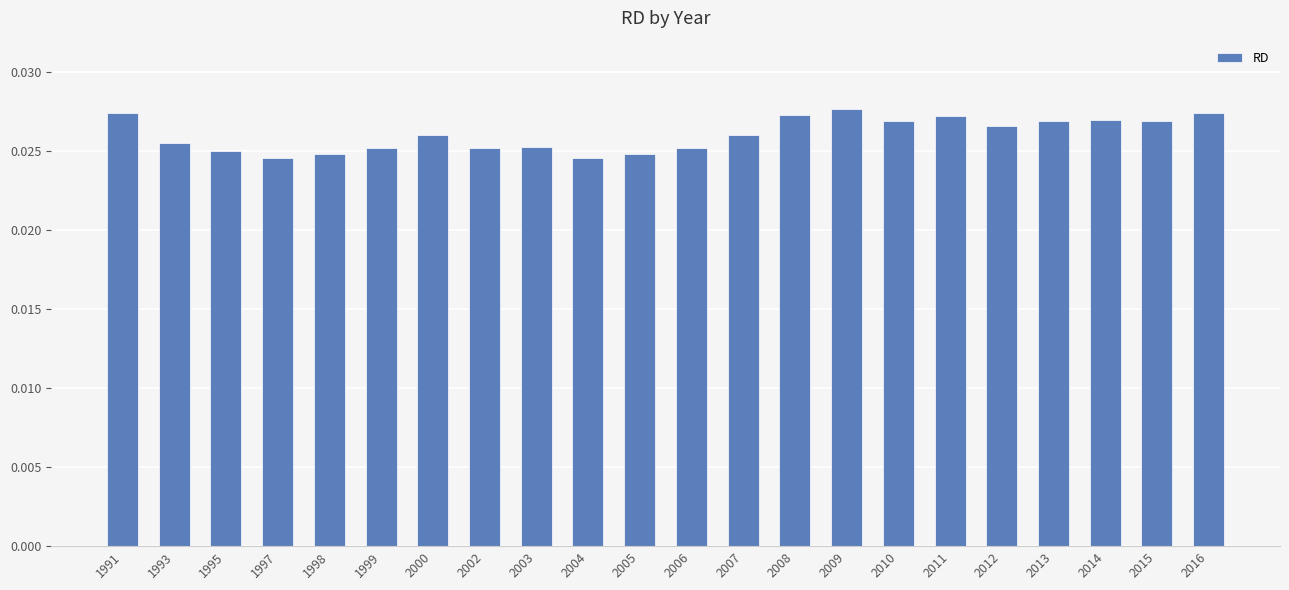

How many values are between 0 and 1?

22